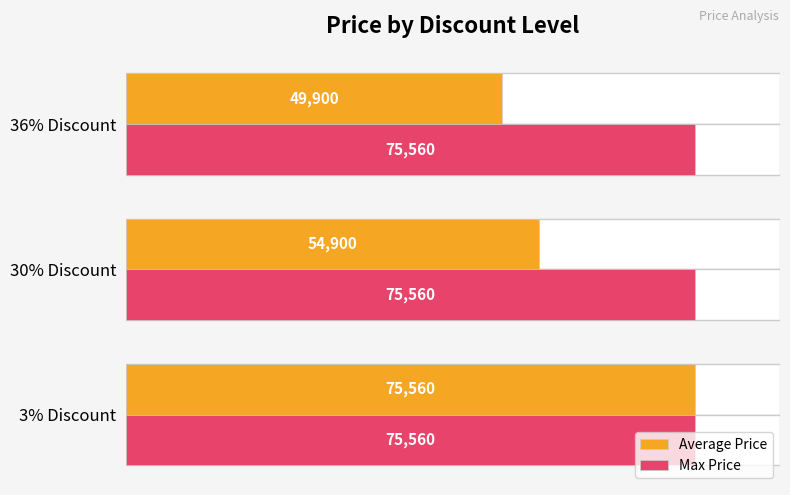

Does the chart contain any negative values?

No